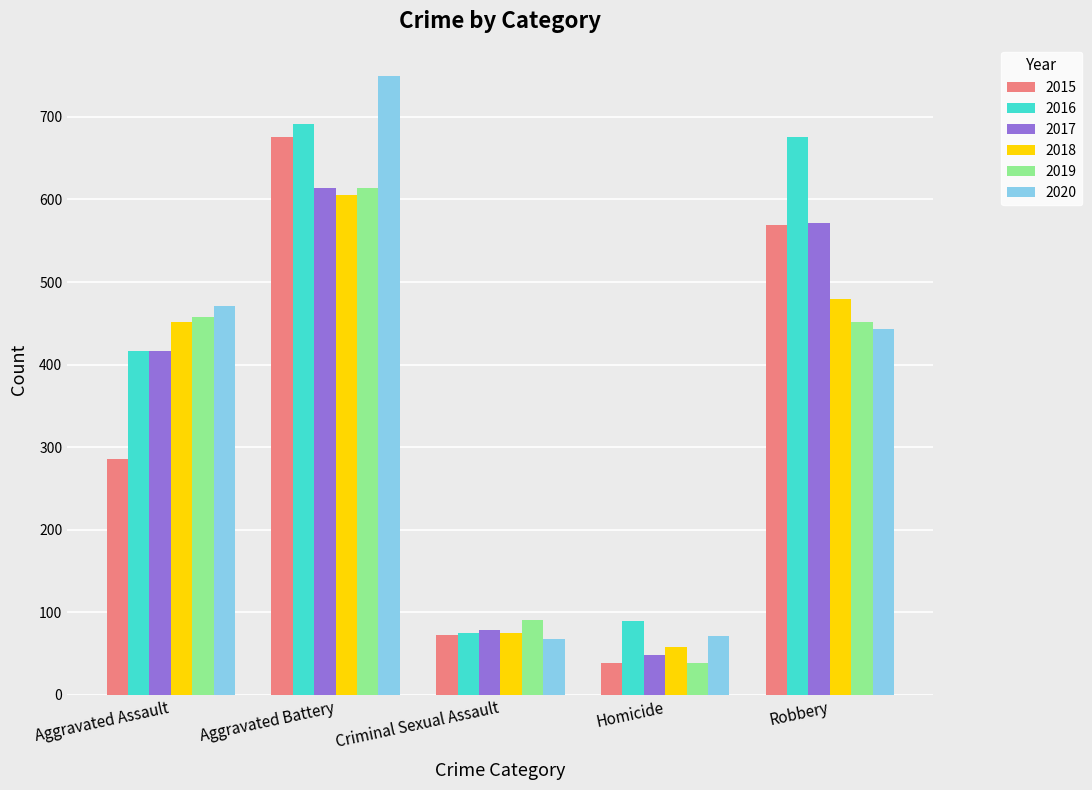

Between Aggravated Assault and Criminal Sexual Assault, which series saw the biggest shift?

2020